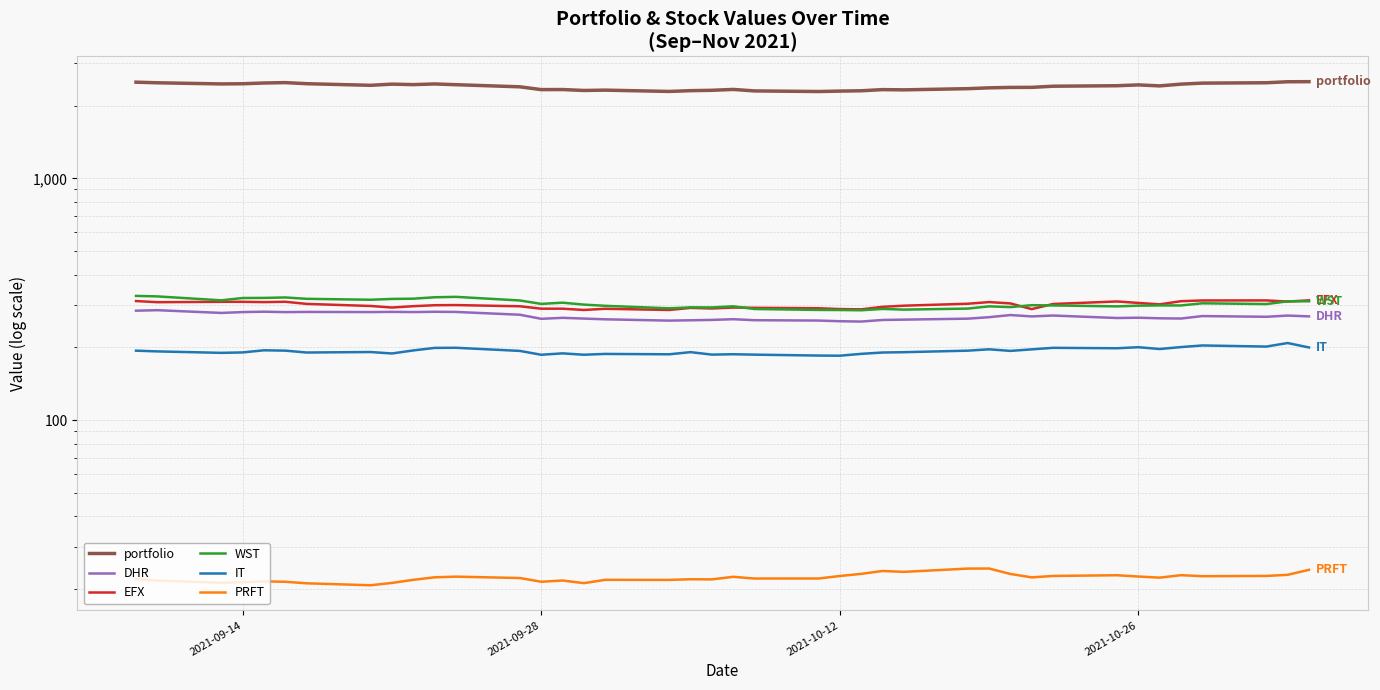

True or false: EFX and IT cross at least once.

False